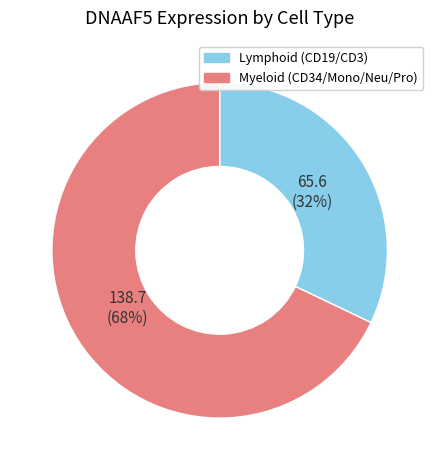

To the nearest percent, what is the difference between the largest and smallest slice percentages?

36%